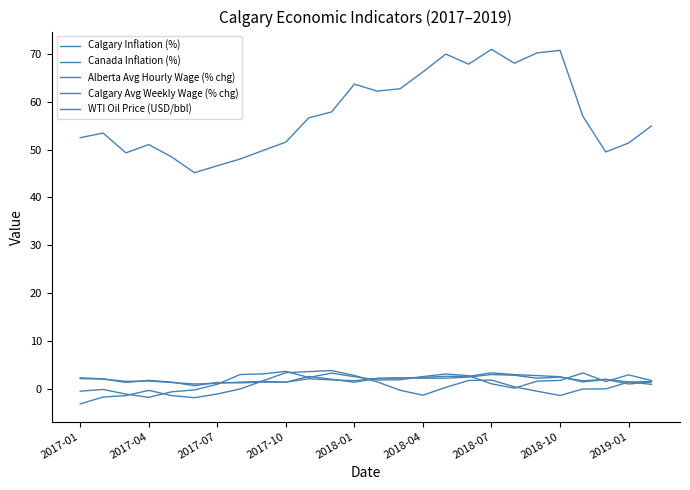

How many lines are shown in the chart?

5